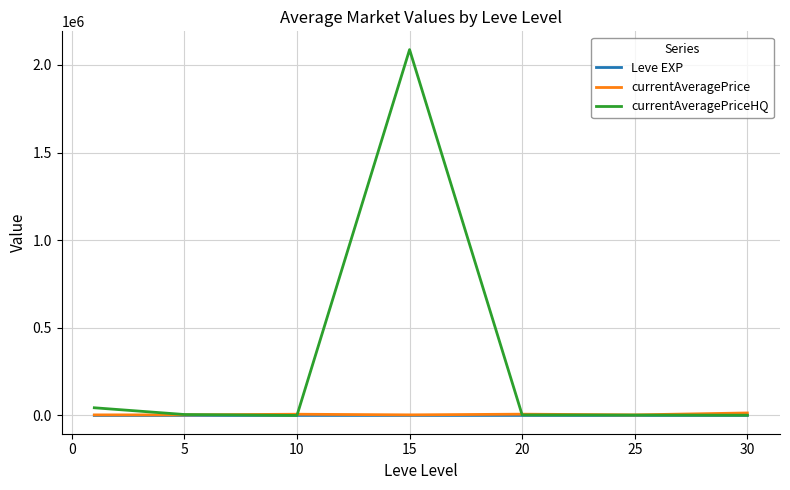

How many values in the Leve EXP series exceed 22?

4